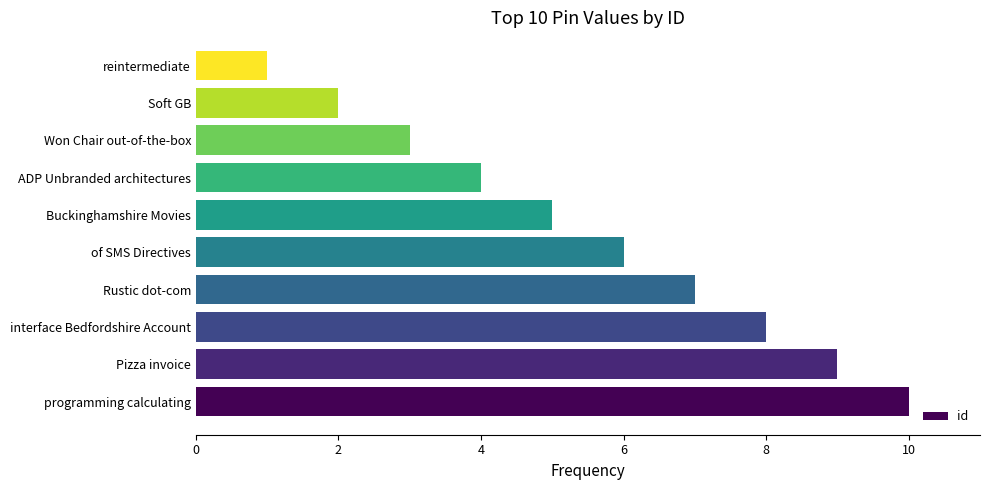

How many values are between 3 and 8?

6